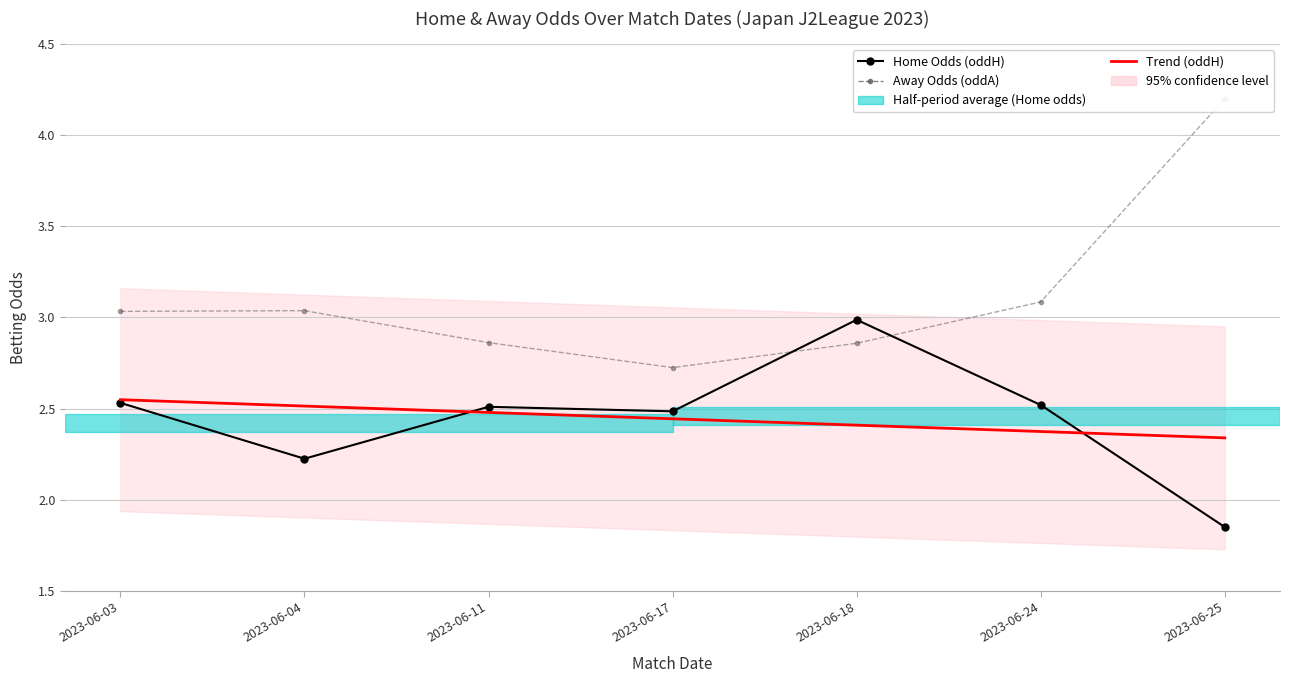

Reading left to right, list all the values displayed in this chart.

Home Odds (oddH): 2.5	2.2	2.5	2.5	3.0	2.5	1.9
Away Odds (oddA): 3.0	3.0	2.9	2.7	2.9	3.1	4.2
Trend (oddH): 2.5	2.5	2.5	2.4	2.4	2.4	2.3